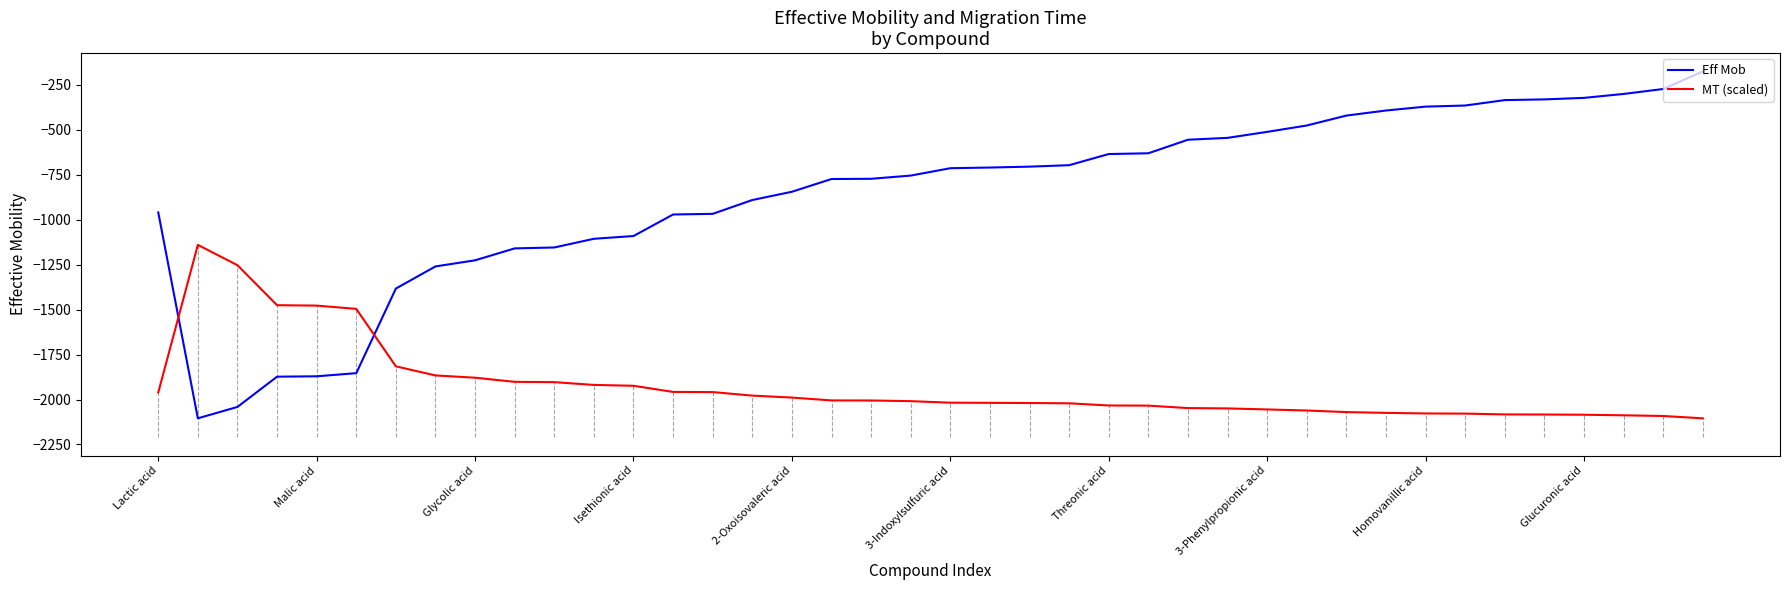

Rank the series by their maximum value, from lowest to highest.

MT (scaled), Eff Mob